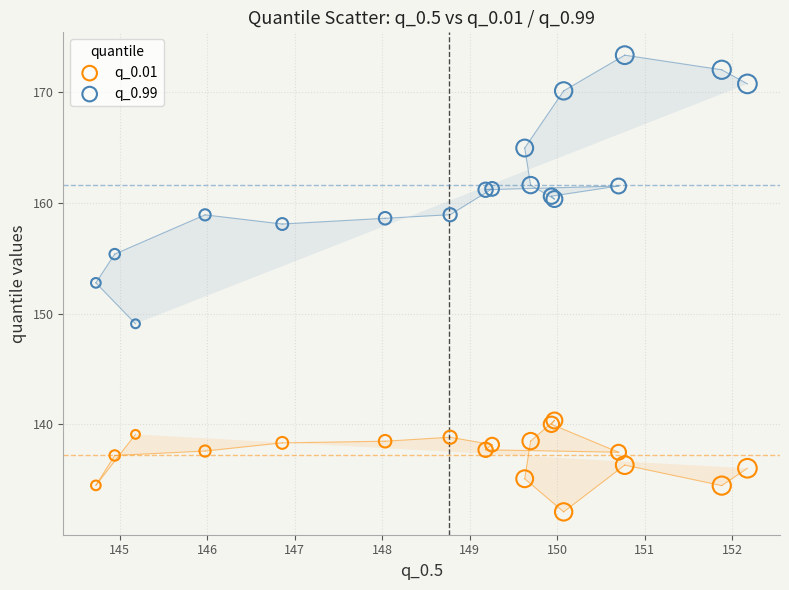

What is the X range (max minus min) for the scatter plot?

7.4